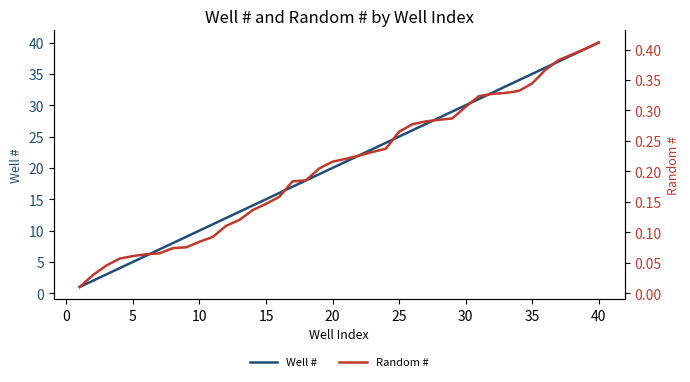

At how many categories does at least one series exceed 32?

8